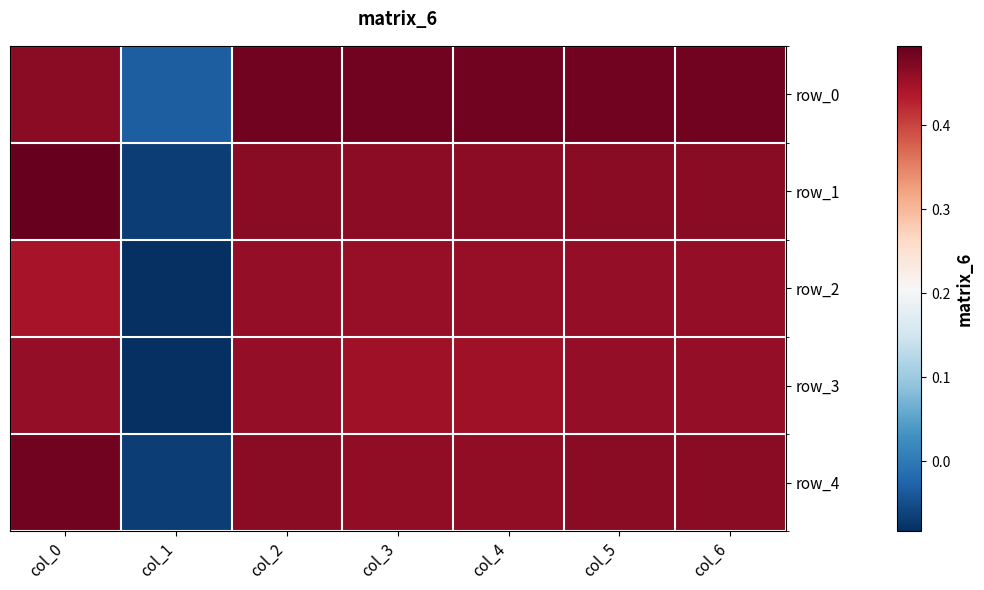

Is the value of row_2 at col_1 greater than the value of row_4 at col_0?

No